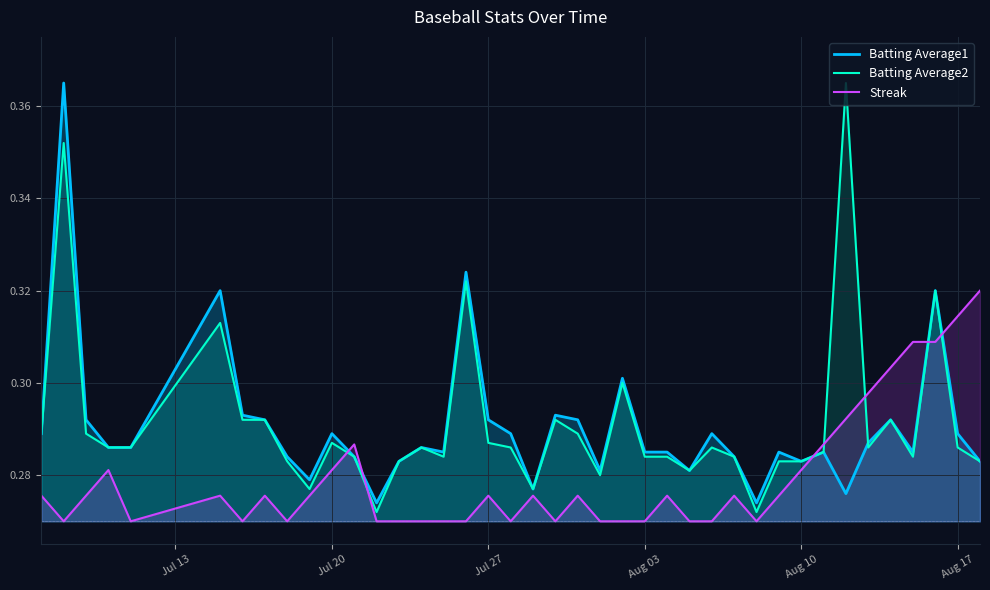

True or false: Batting Average1 and Batting Average2 intersect in this chart.

True